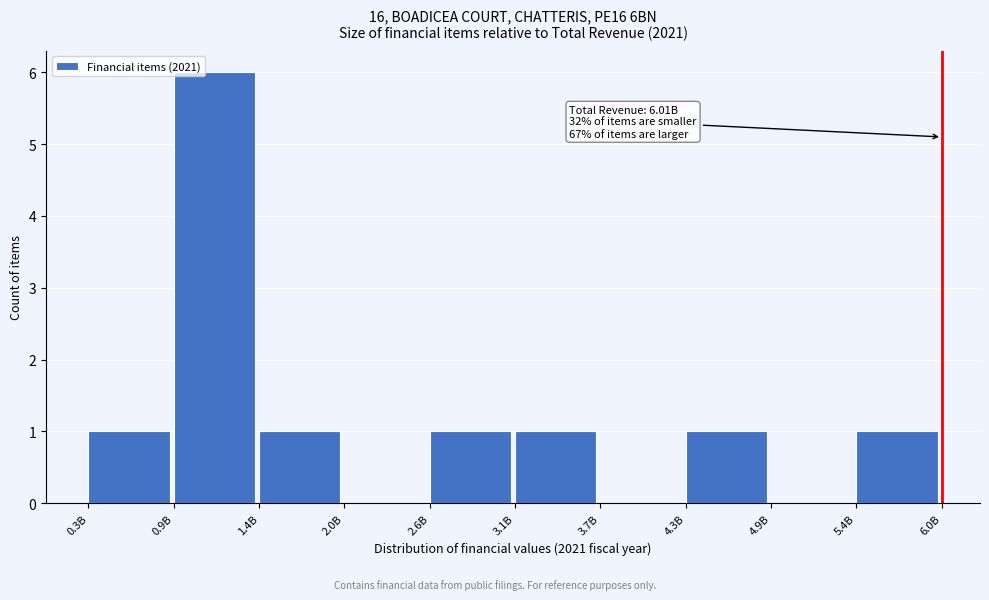

Reading left to right, what are all the values shown in this chart?

0.3B=1	0.9B=6	1.4B=1	2.0B=0	2.6B=1	3.1B=1	3.7B=0	4.3B=1	4.9B=0	5.4B=1